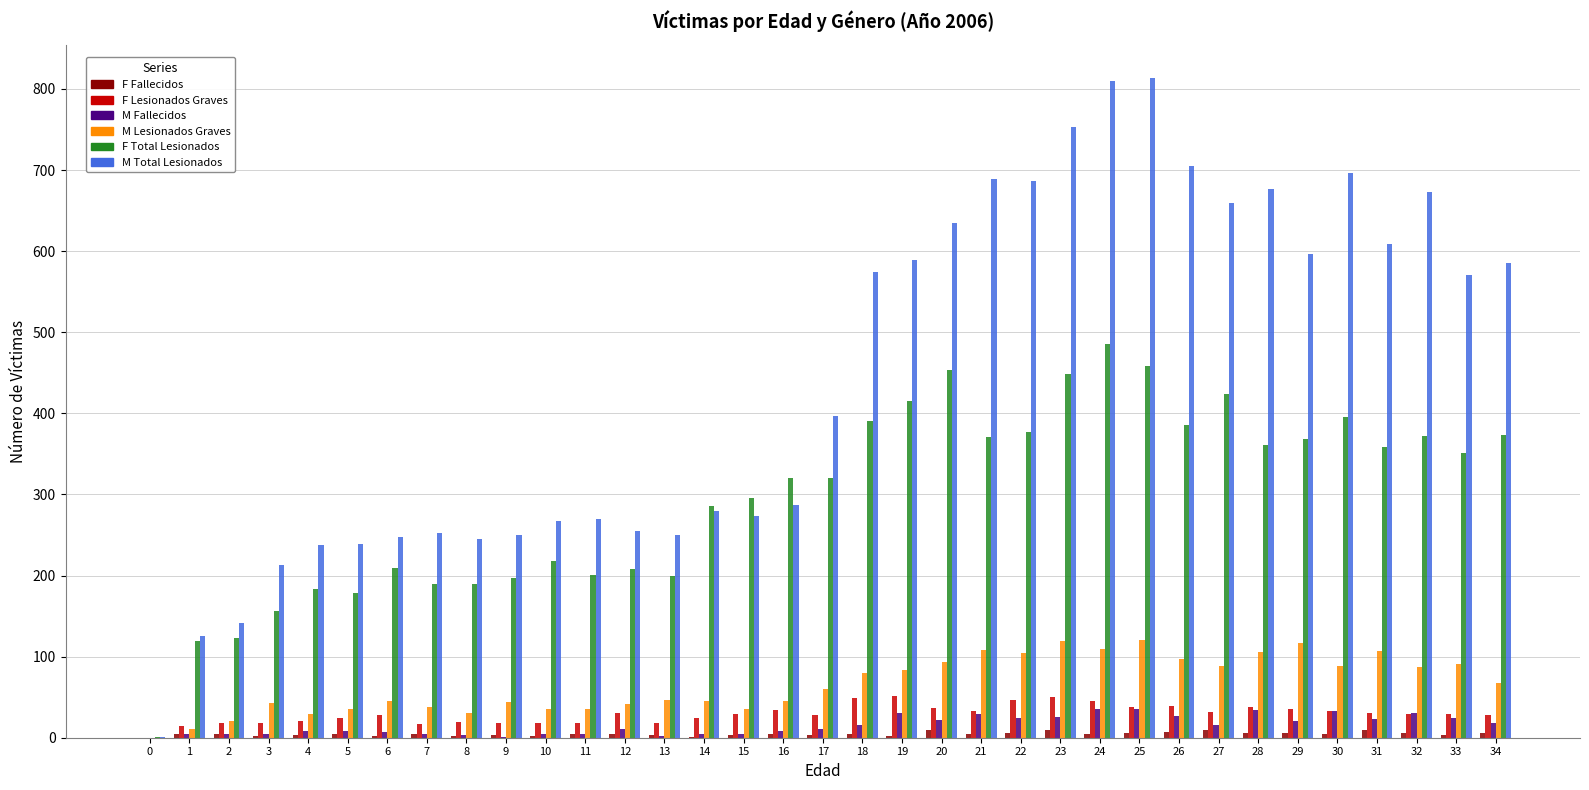

Which series changed the most between 1 and 9?

M Total Lesionados